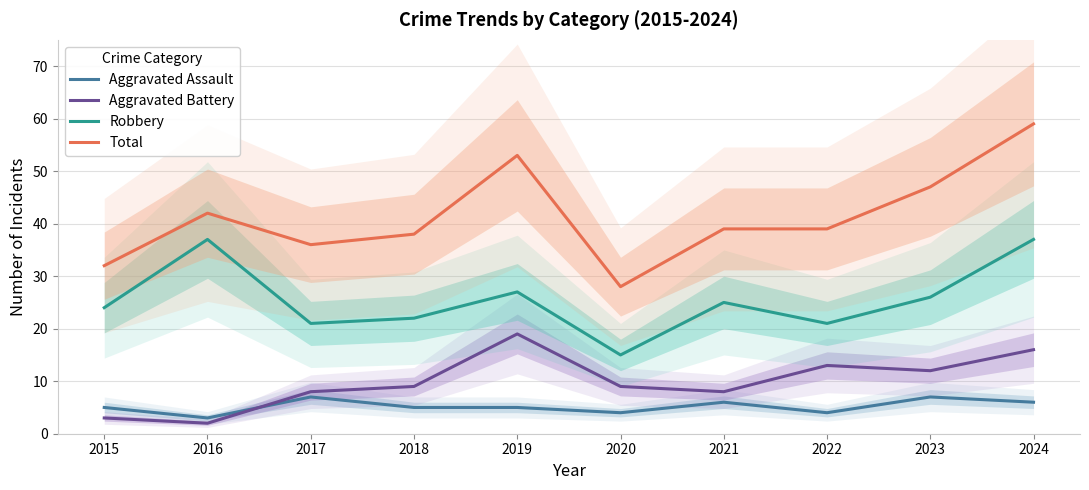

Reading left to right, transcribe all the data shown in this chart.

Aggravated Assault: 2015=5	2016=3	2017=7	2018=5	2019=5	2020=4	2021=6	2022=4	2023=7	2024=6
Aggravated Battery: 2015=3	2016=2	2017=8	2018=9	2019=19	2020=9	2021=8	2022=13	2023=12	2024=16
Robbery: 2015=24	2016=37	2017=21	2018=22	2019=27	2020=15	2021=25	2022=21	2023=26	2024=37
Total: 2015=32	2016=42	2017=36	2018=38	2019=53	2020=28	2021=39	2022=39	2023=47	2024=59